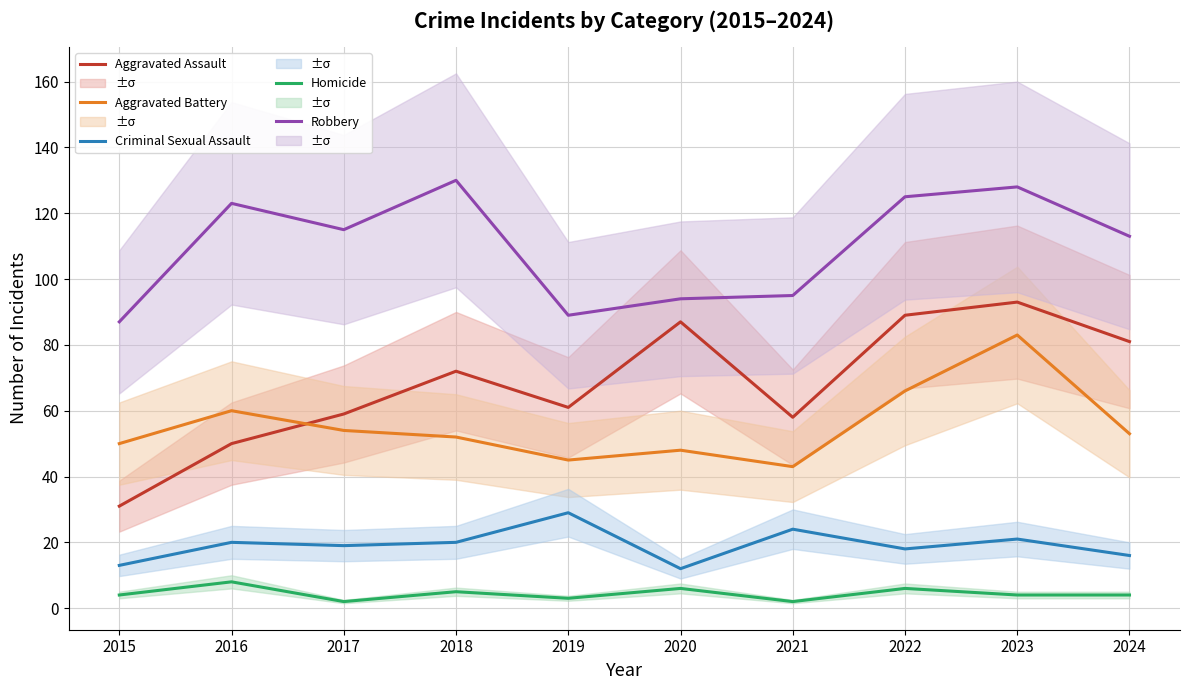

What is the difference between the Aggravated Assault values at 2017 and 2020?

28